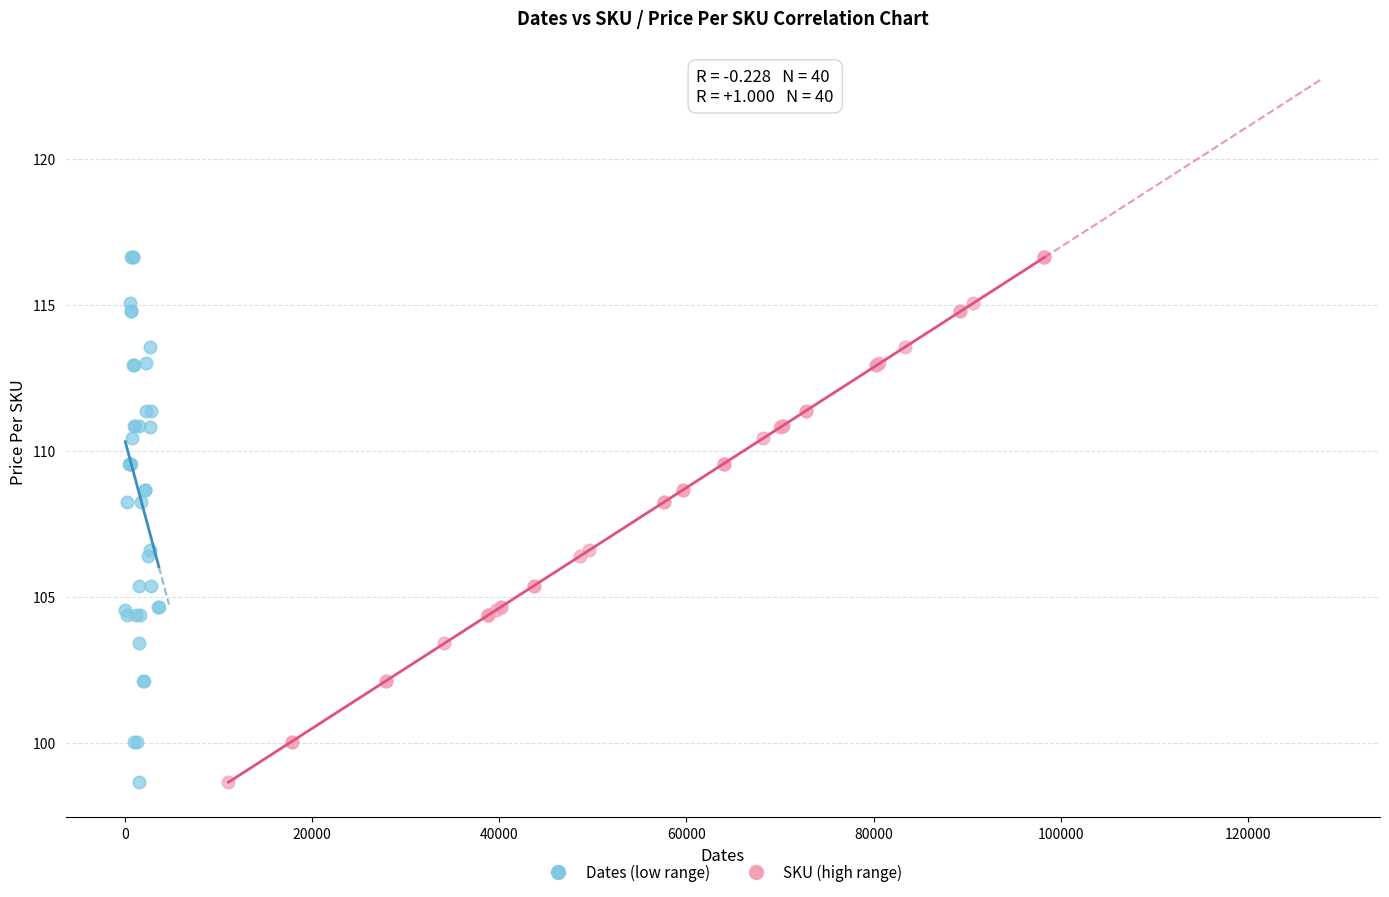

What are all the series names shown in the legend?

Dates (low range), SKU (high range)